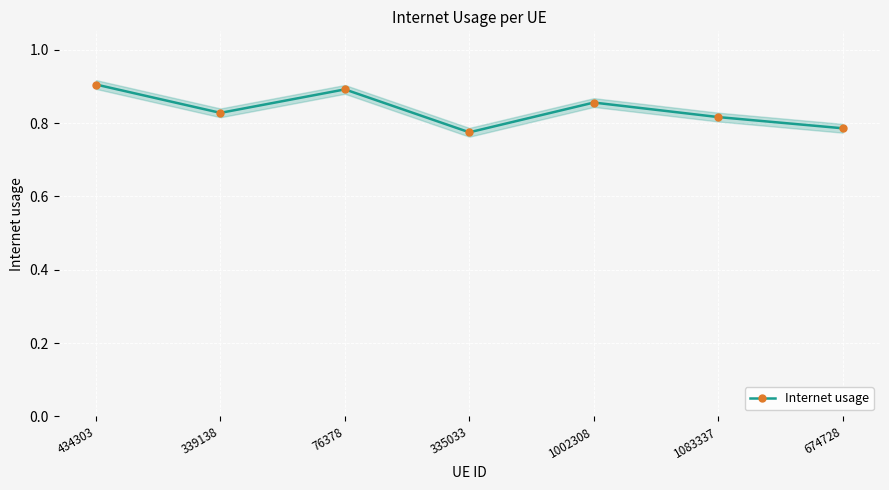

How many lines are shown in the chart?

1